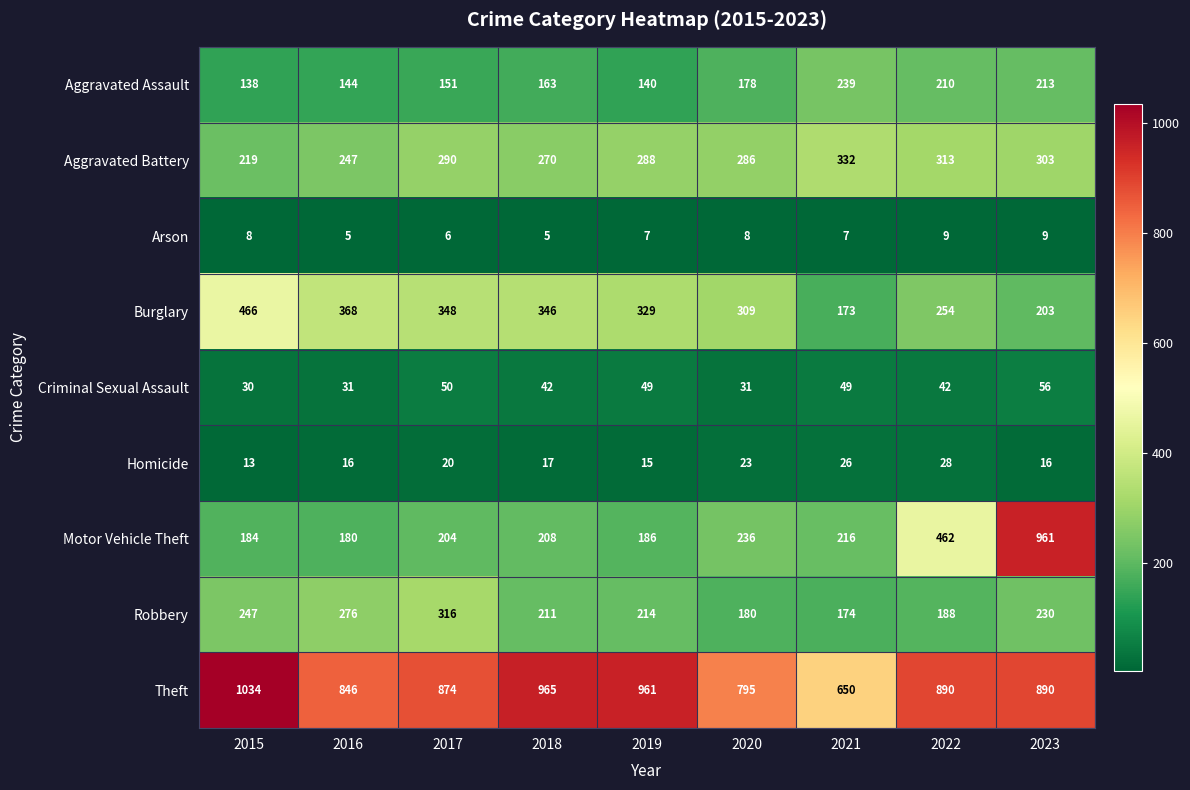

What is the minimum value for Aggravated Assault?

138